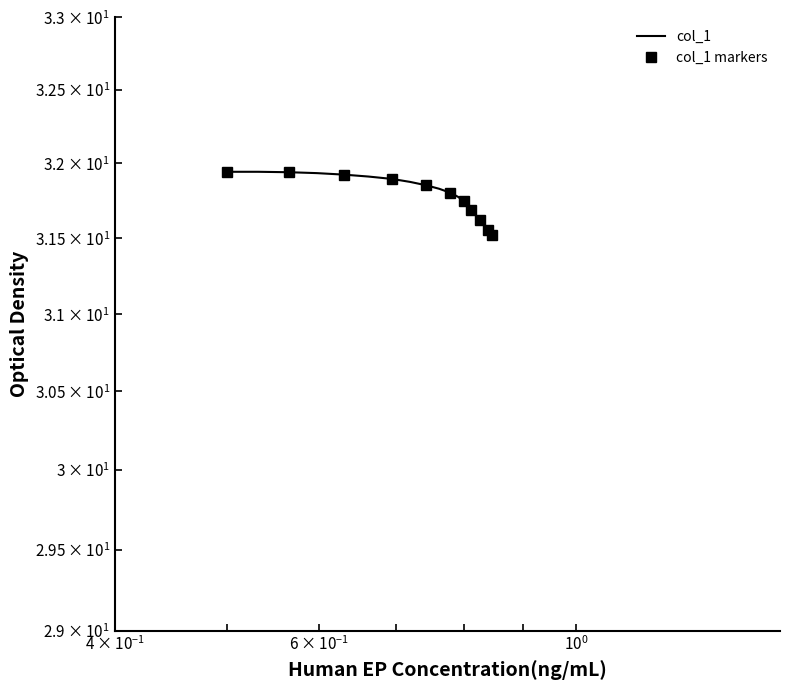

Is this an area chart (filled region under the line)?

No